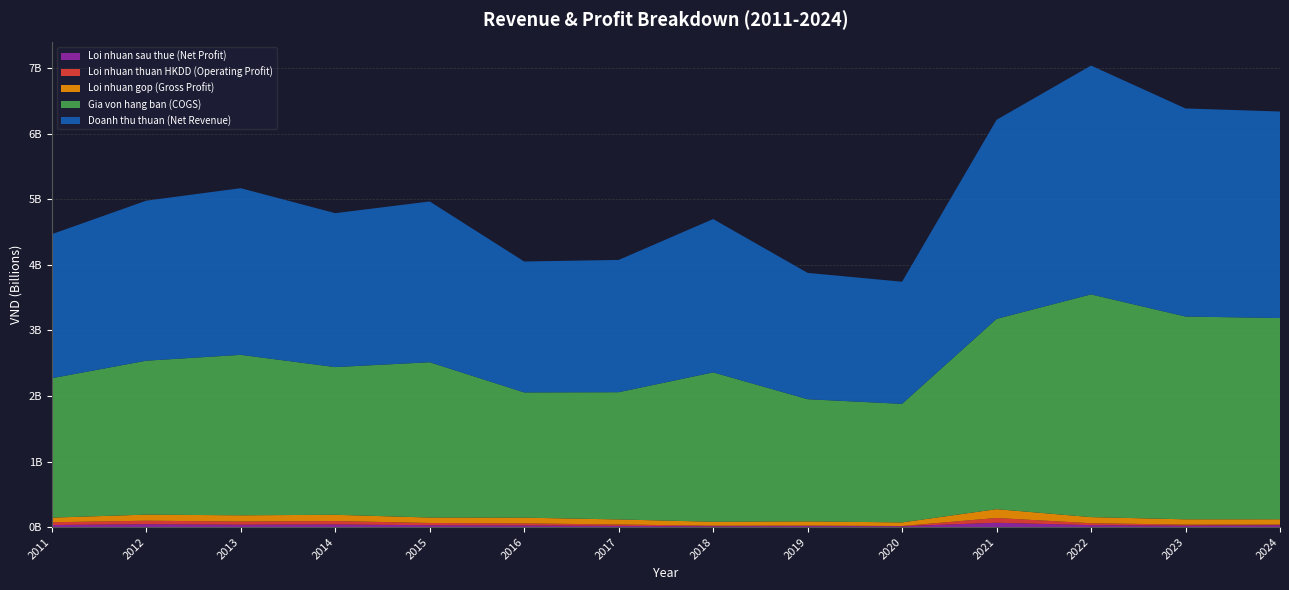

Reading left to right, list all the values displayed in this chart.

Doanh thu thuan (Net Revenue): 2011=2197120292	2012=2440980012	2013=2542167659	2014=2348012349	2015=2452136194	2016=1997251696	2017=2017776096	2018=2338800649	2019=1927119472	2020=1863265376	2021=3036618821	2022=3490389853	2023=3173987999	2024=3150352405
Gia von hang ban (COGS): 2011=2126497796	2012=2347980403	2013=2447840665	2014=2252615911	2015=2369227210	2016=1910248764	2017=1940617853	2018=2278738940	2019=1863424418	2020=1808239635	2021=2902315967	2022=3397537422	2023=3093308963	2024=3069911648
Loi nhuan gop (Gross Profit): 2011=70622496	2012=92999609	2013=94326994	2014=95396437	2015=82908984	2016=87002933	2017=77158243	2018=60061709	2019=63695054	2020=55025740	2021=134302853	2022=92852431	2023=80679036	2024=80440757
Loi nhuan thuan HKDD (Operating Profit): 2011=41883307	2012=53177460	2013=48518591	2014=51854573	2015=34392114	2016=31288899	2017=21617139	2018=7492810	2019=7367232	2020=3147660	2021=72901495	2022=29183486	2023=16440916	2024=10393361
Loi nhuan sau thue (Net Profit): 2011=31329058	2012=43649393	2013=36380044	2014=40198460	2015=27957852	2016=25167616	2017=17535839	2018=13328051	2019=15566502	2020=12826995	2021=65809337	2022=29698172	2023=20939057	2024=27718815